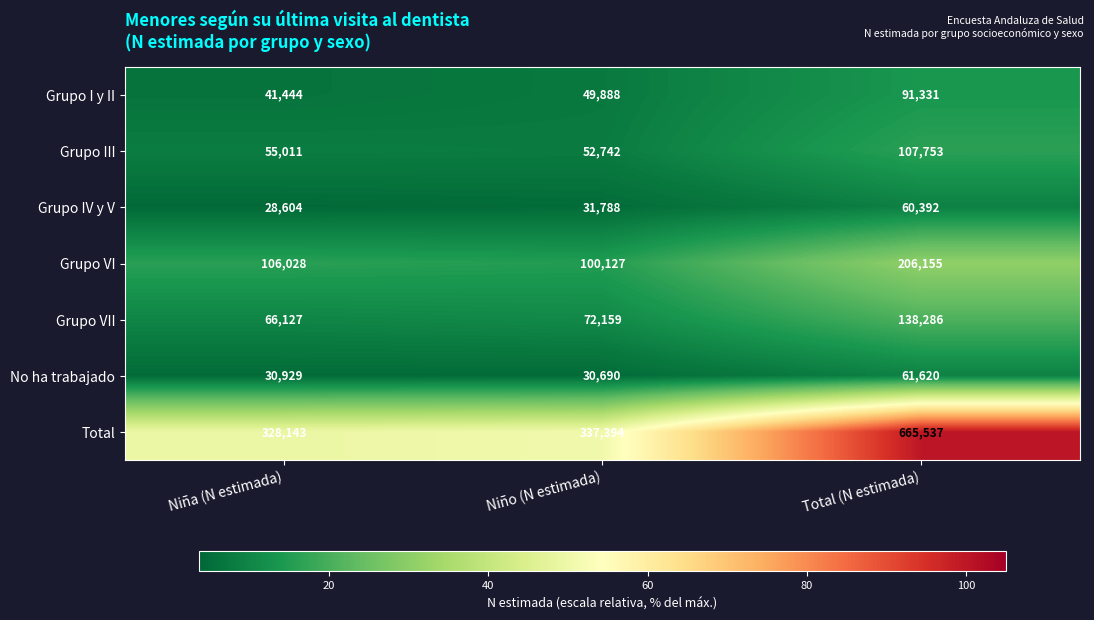

At which label is Grupo I y II closest to 66387?

Niño (N estimada)